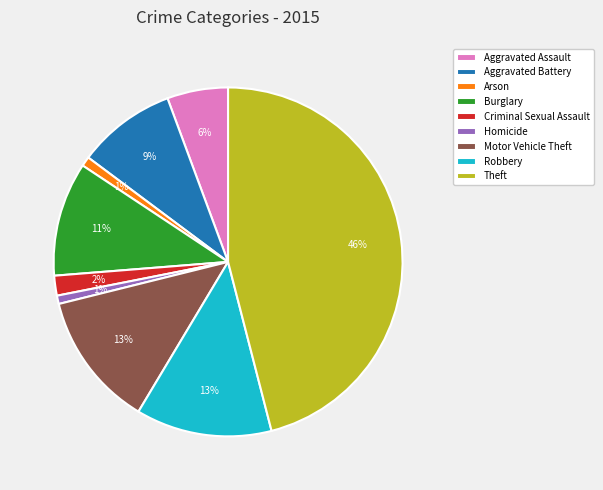

Between Homicide and Criminal Sexual Assault, which is larger?

Criminal Sexual Assault